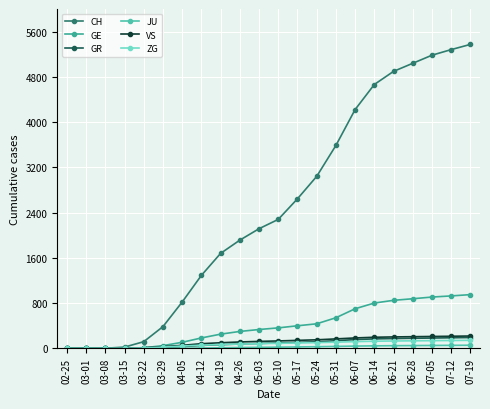

What is the difference between the GE values at 06-07 and 05-31?

159